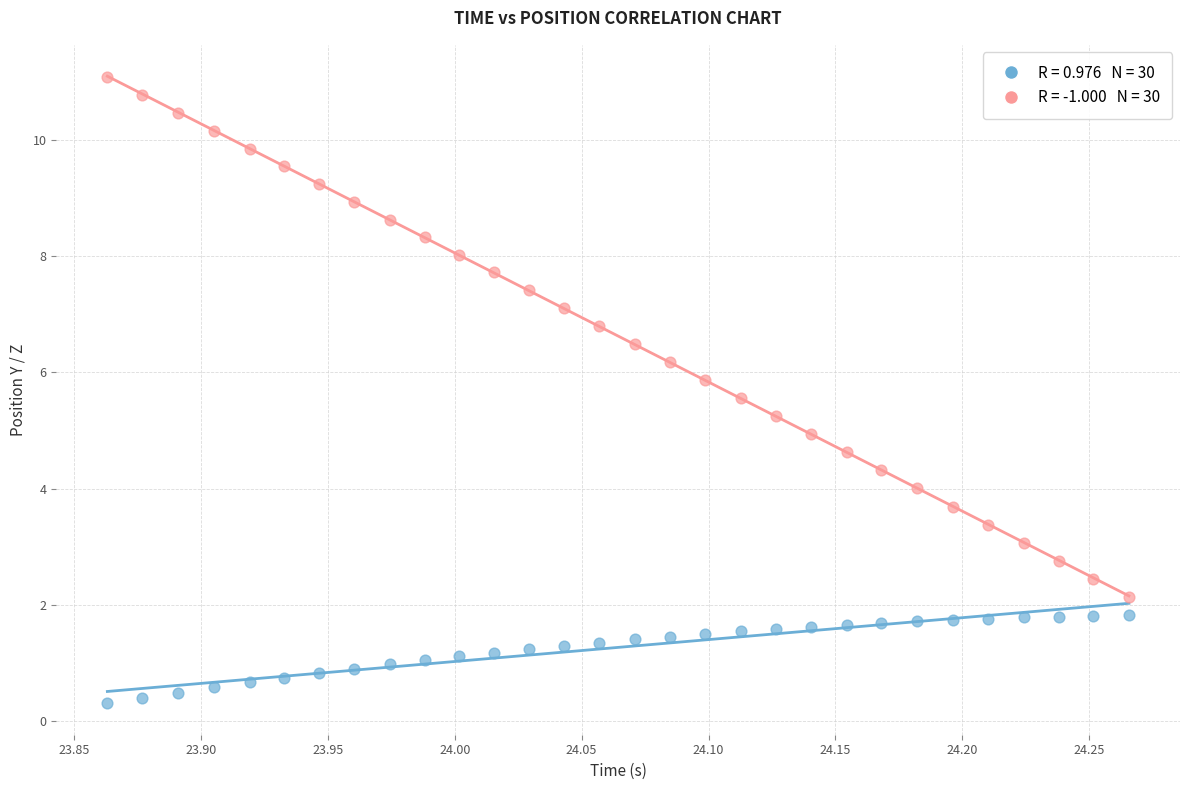

Across all data points, what is the range of Y values (max minus min)?

10.8